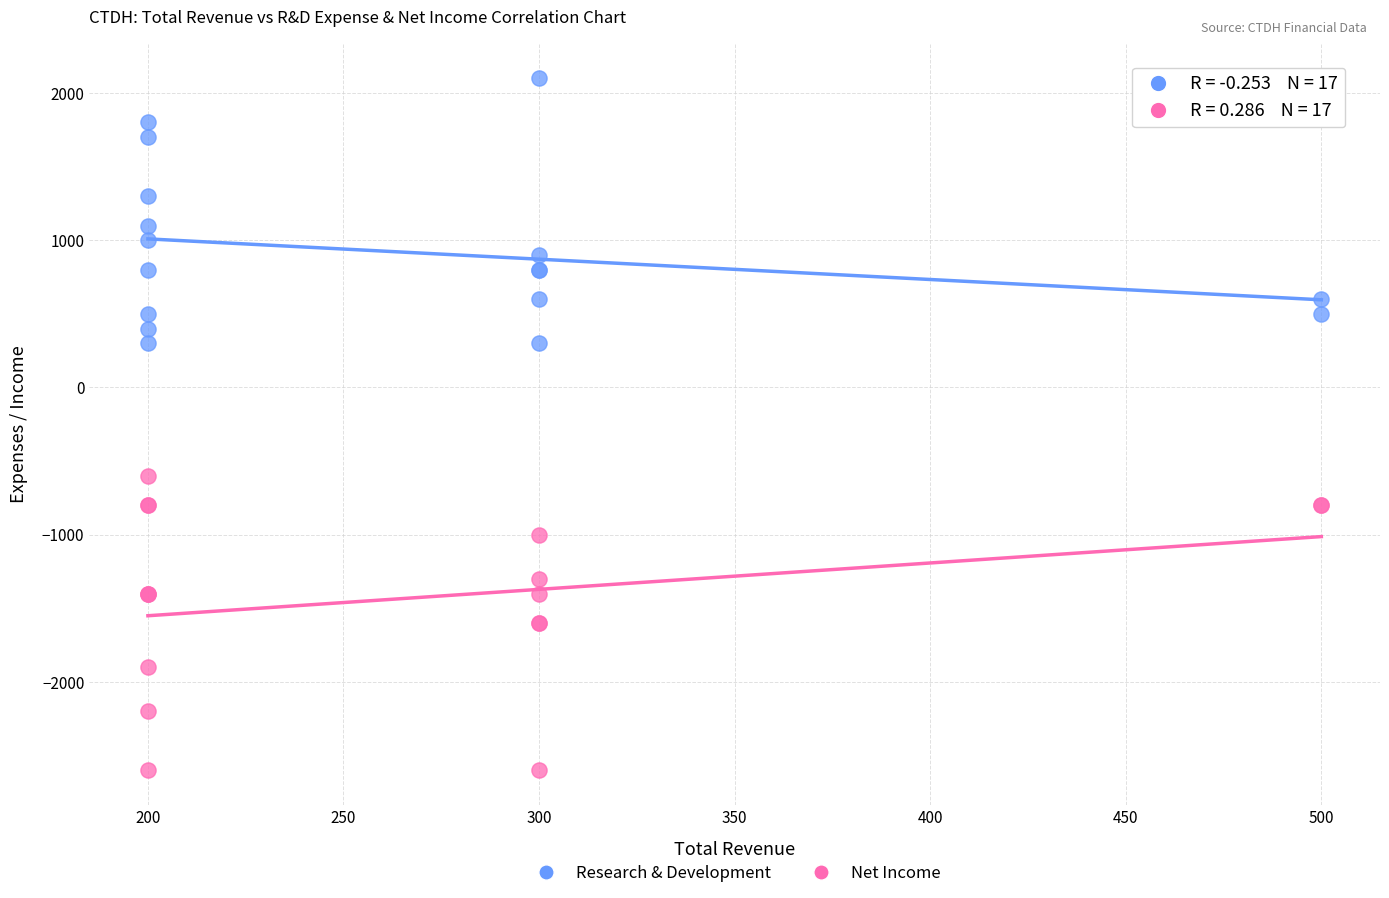

Across all series, what Y value is closest to -250?

-600